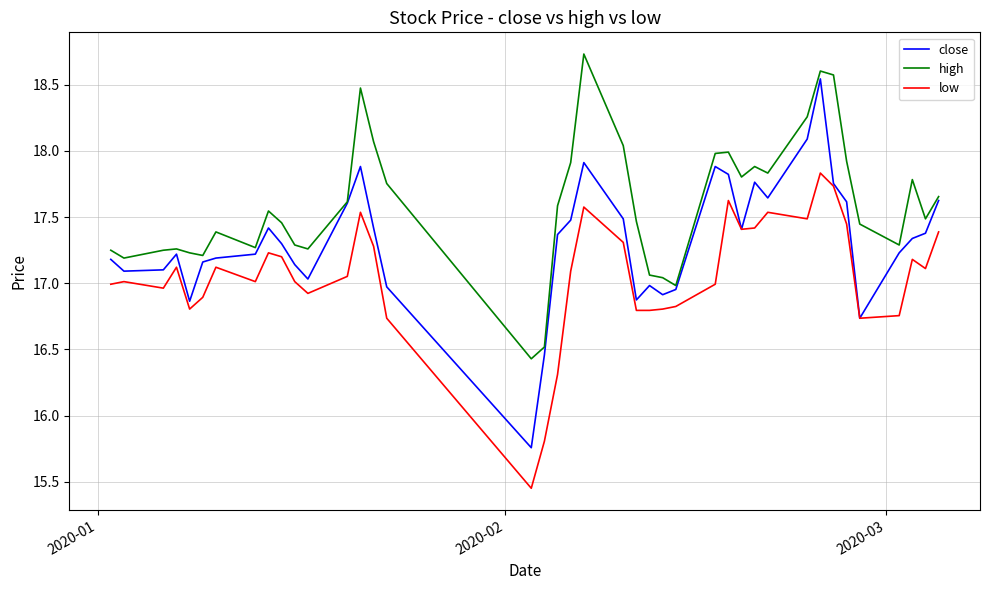

Rank the series by their maximum value, from lowest to highest.

low, close, high